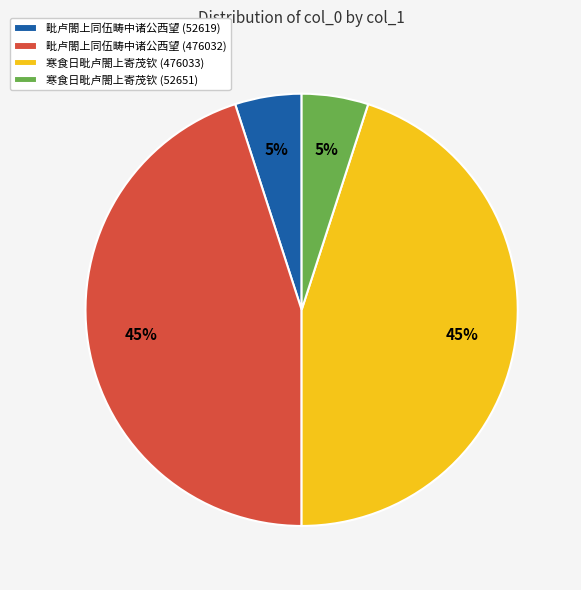

How many slices are in this pie chart?

4